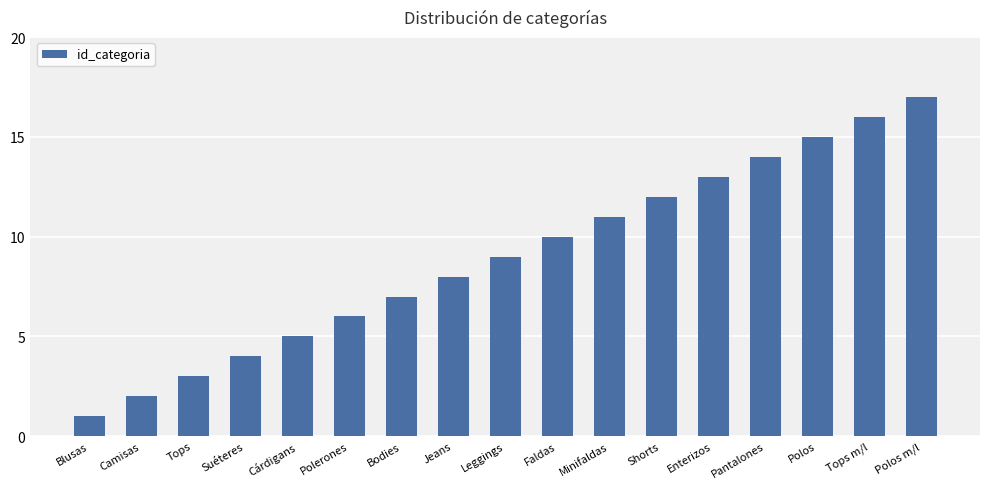

Rank the categories by value from lowest to highest.

Blusas, Camisas, Tops, Suéteres, Cárdigans, Polerones, Bodies, Jeans, Leggings, Faldas, Minifaldas, Shorts, Enterizos, Pantalones, Polos, Tops m/l, Polos m/l